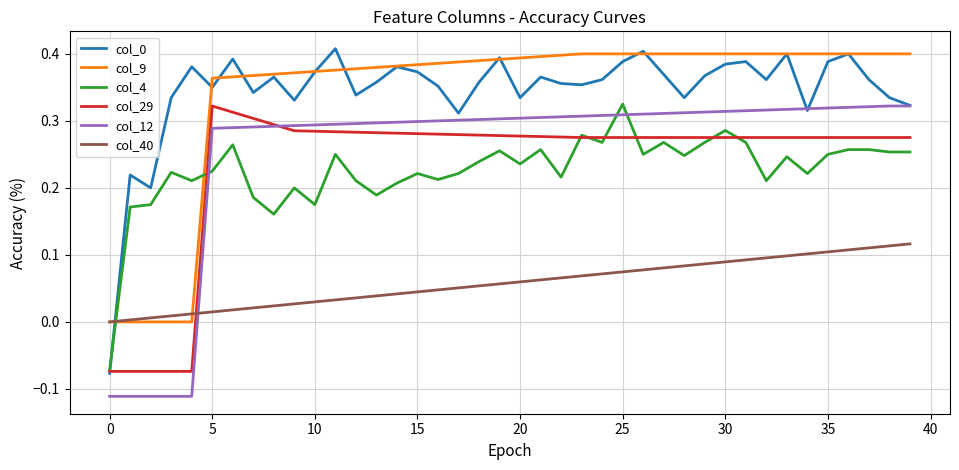

True or false: col_40 has more than 0 interior local peaks.

False